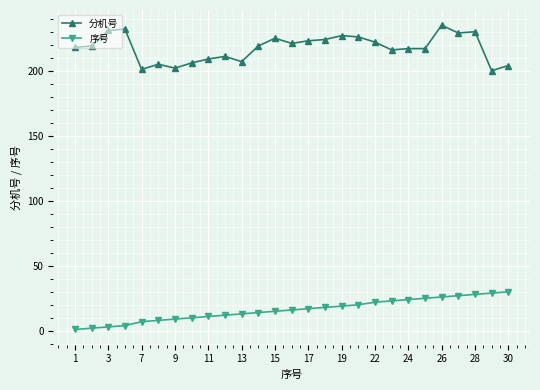

What is the greatest value displayed?

235